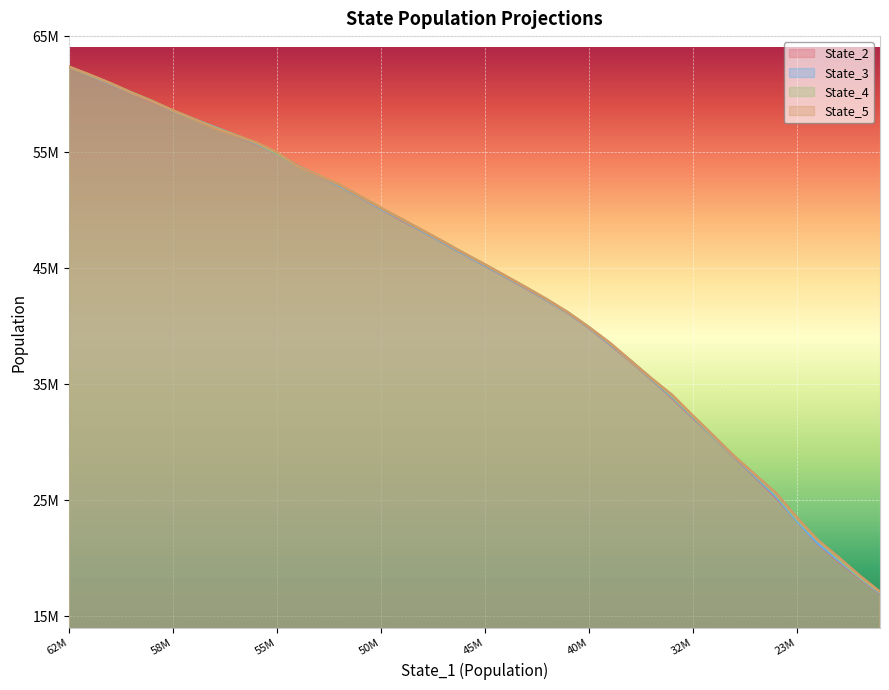

What is the maximum value shown in the chart?

62351941.6